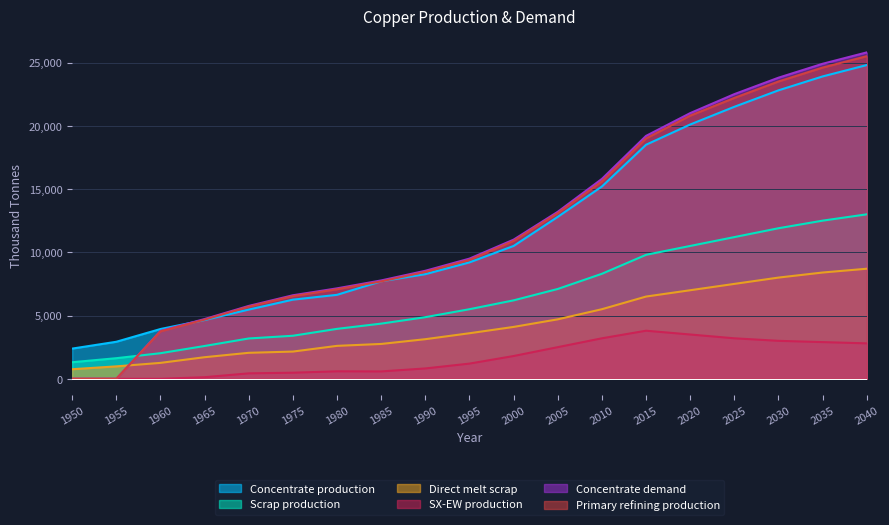

How many lines are shown in the chart?

6